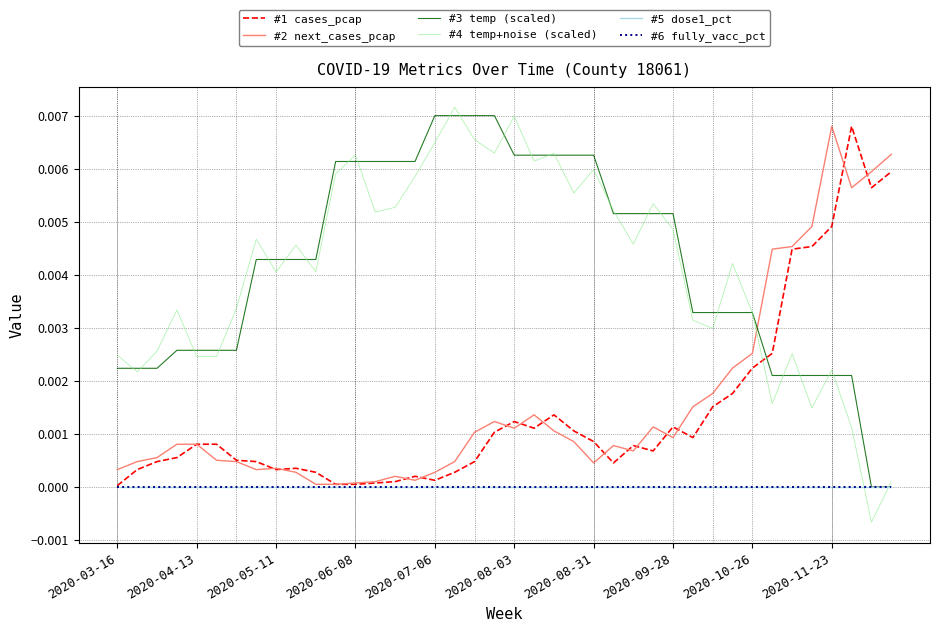

Does the chart display data point markers on the line(s)?

No